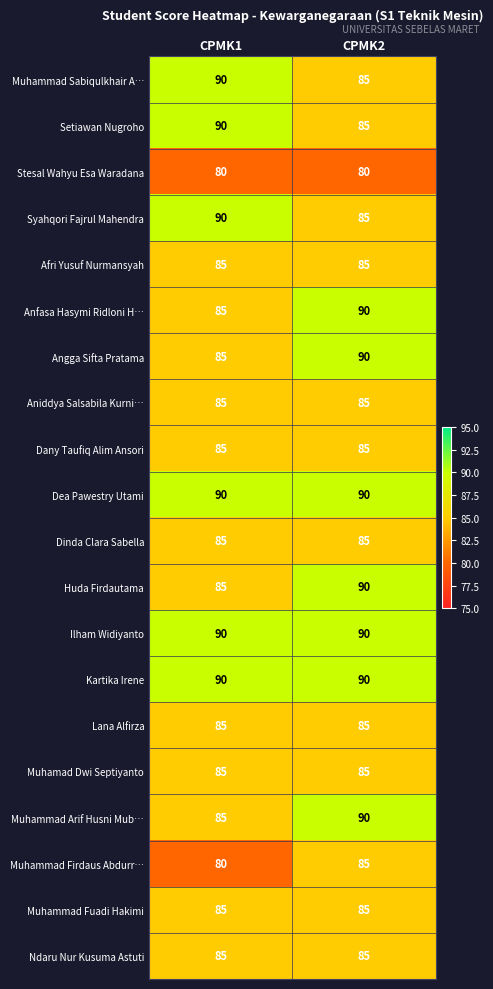

What is the difference between the highest and lowest values at CPMK2?

10